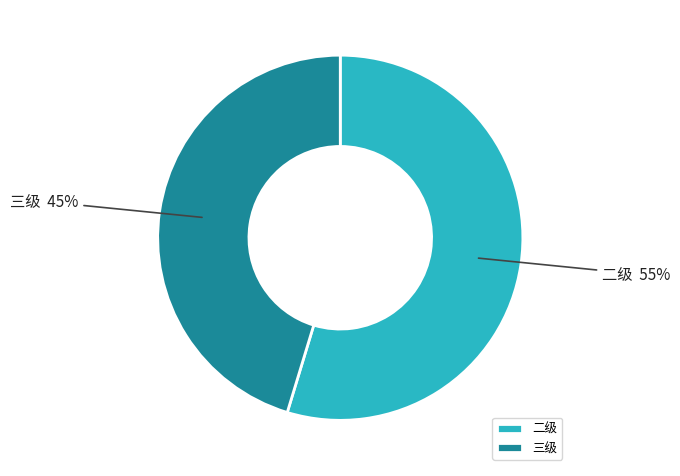

Do 三级 and 二级 together represent more than half of the pie?

Yes